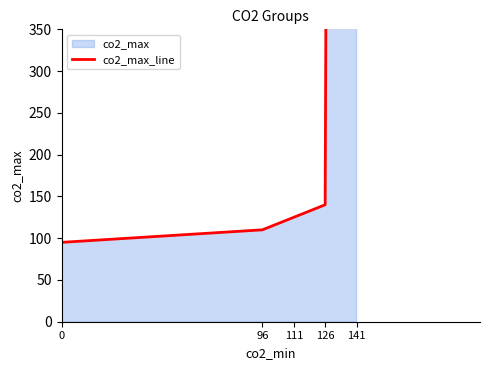

What is the sum of the values at 0 and 126?

235